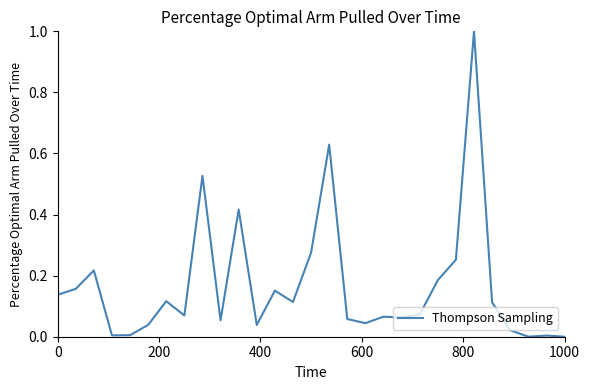

How many lines are shown in the chart?

1